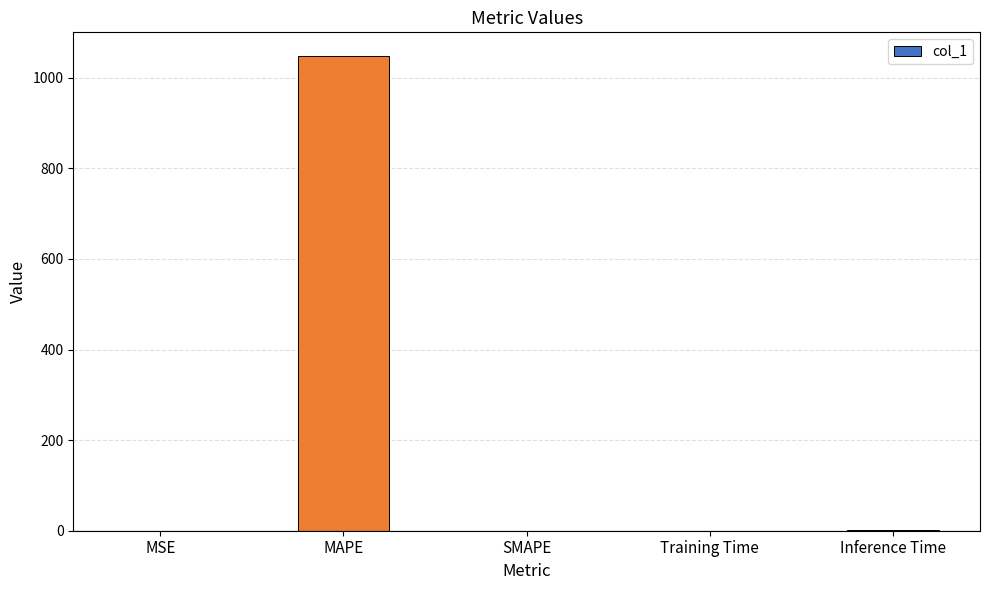

What is the greatest value displayed?

1047.9